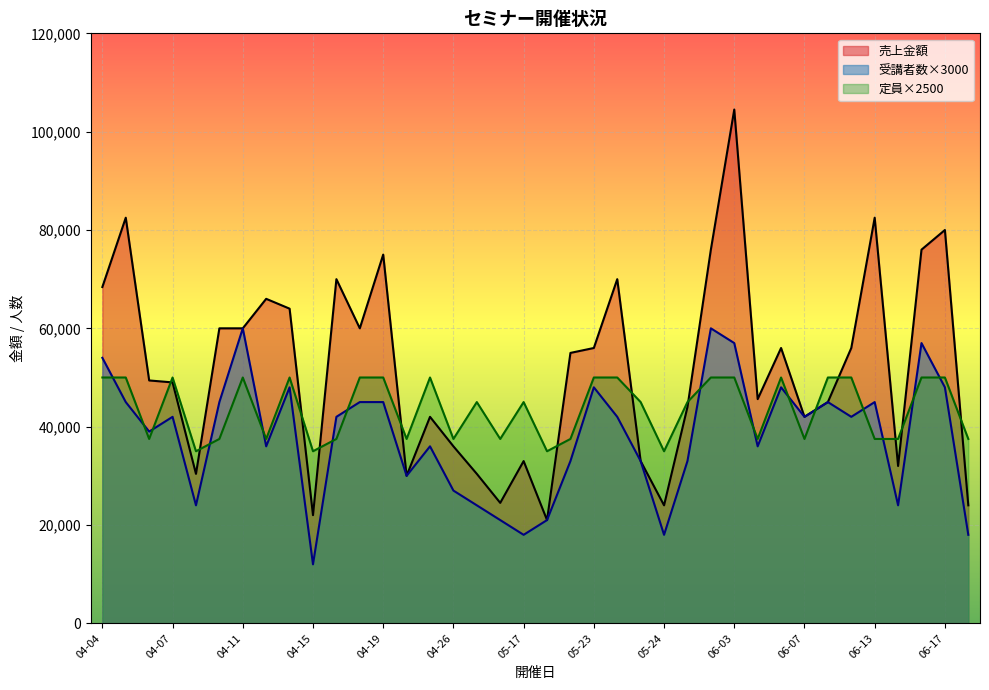

What is the difference between the 売上金額 values at 05-17 and 05-24?

9000